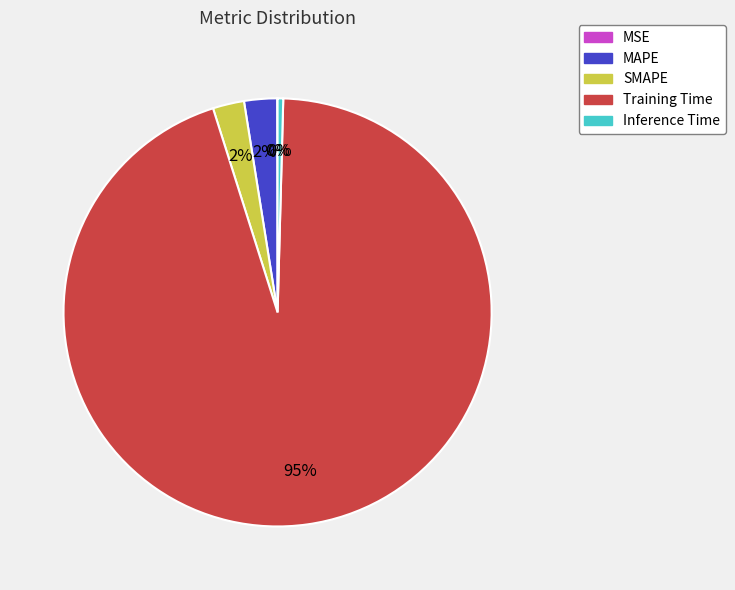

Between MAPE and Training Time, which is larger?

Training Time